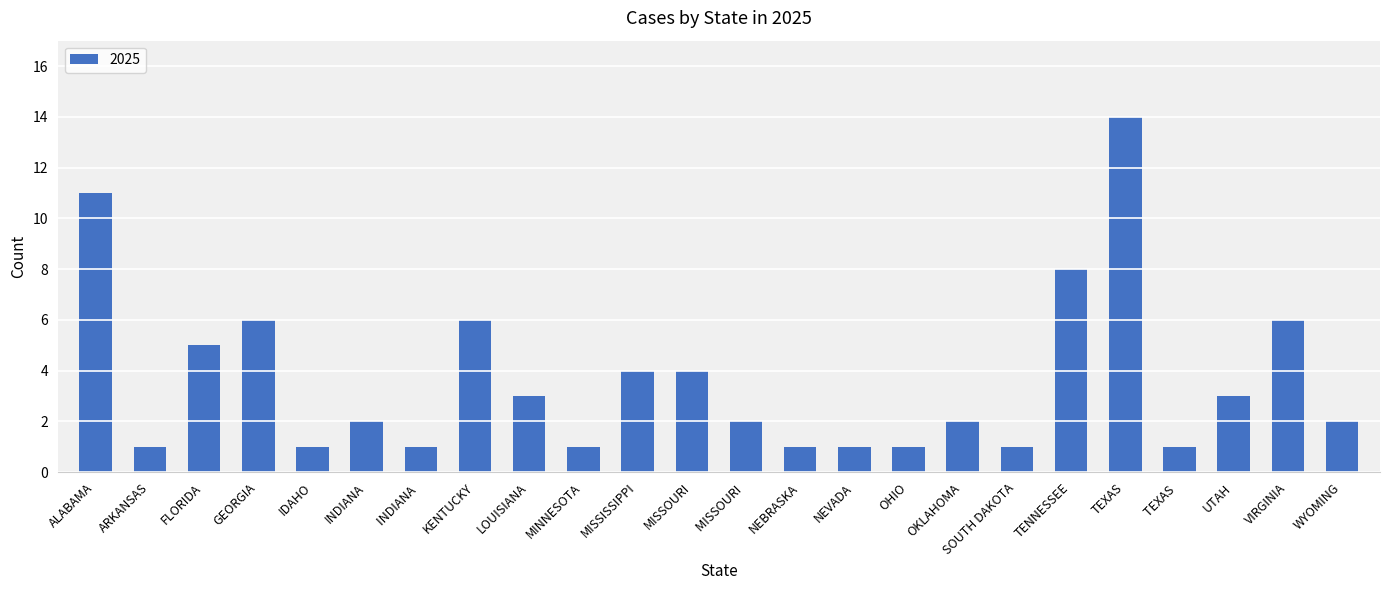

How many bars are there in total?

24